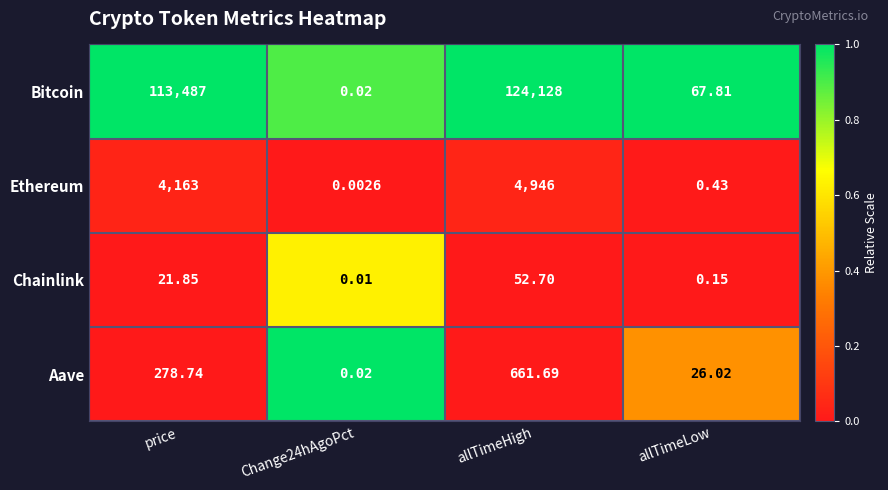

Which series changed the most between allTimeHigh and allTimeLow?

Bitcoin